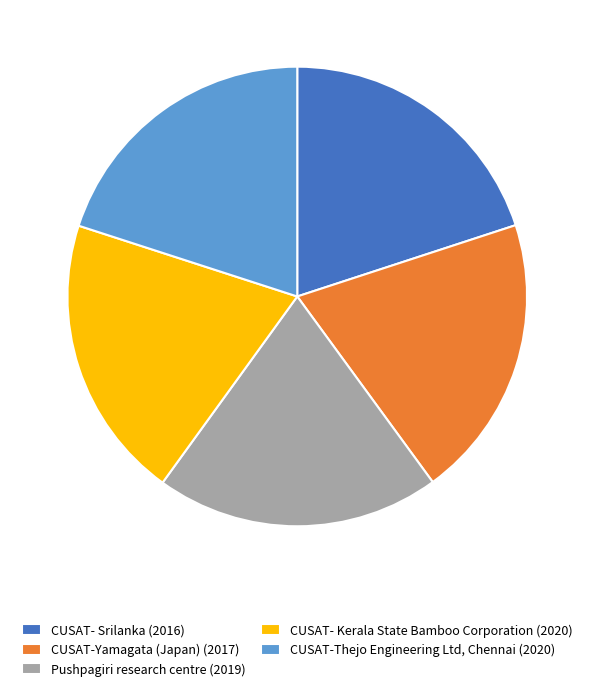

Approximately how many times larger is the value at CUSAT-Yamagata (Japan) (2017) compared to CUSAT-Thejo Engineering Ltd, Chennai (2020)?

1.0